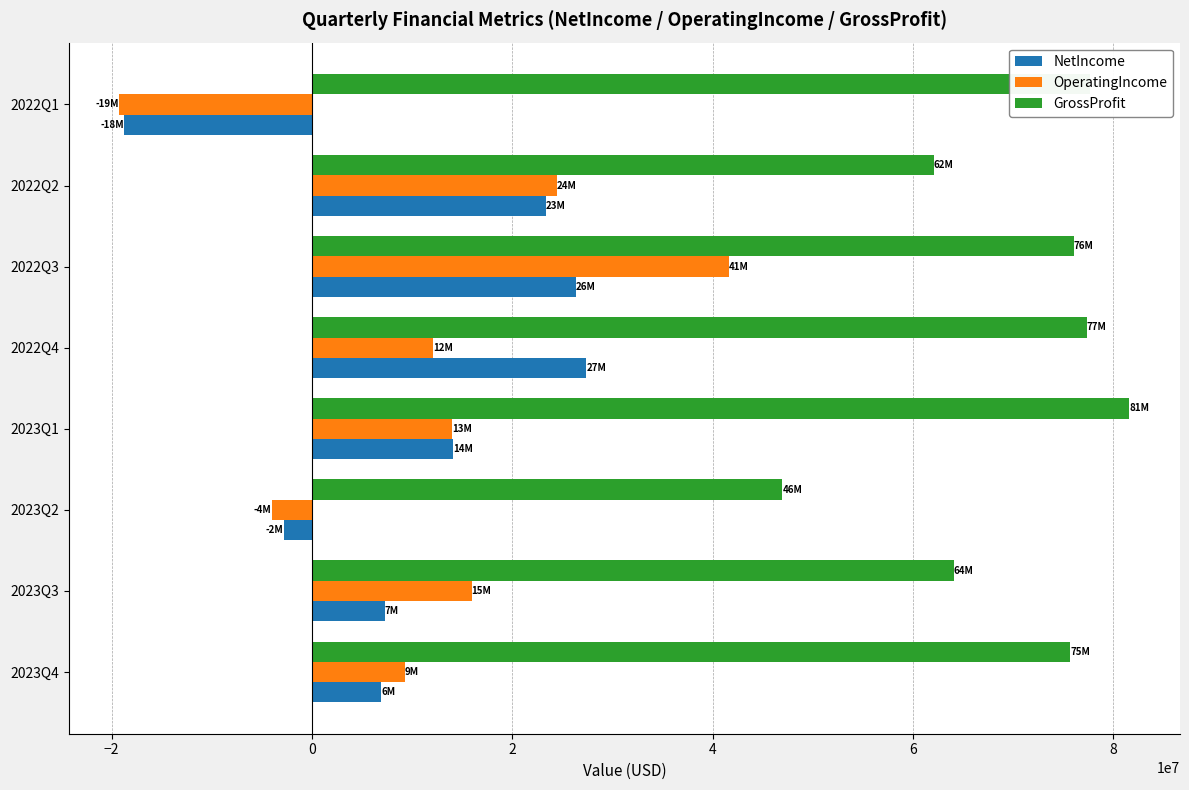

At which category is the sum across all series the highest?

2022Q3